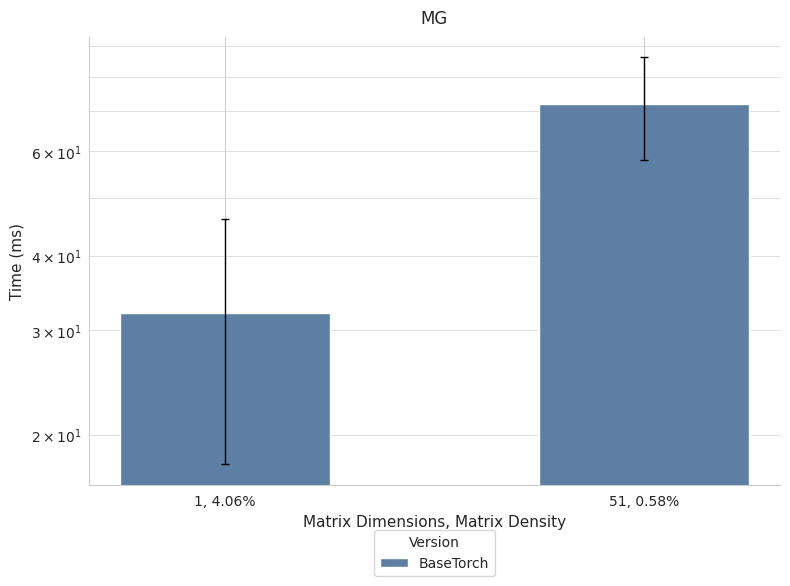

List the labels in order of value, smallest first.

1, 4.06%, 51, 0.58%